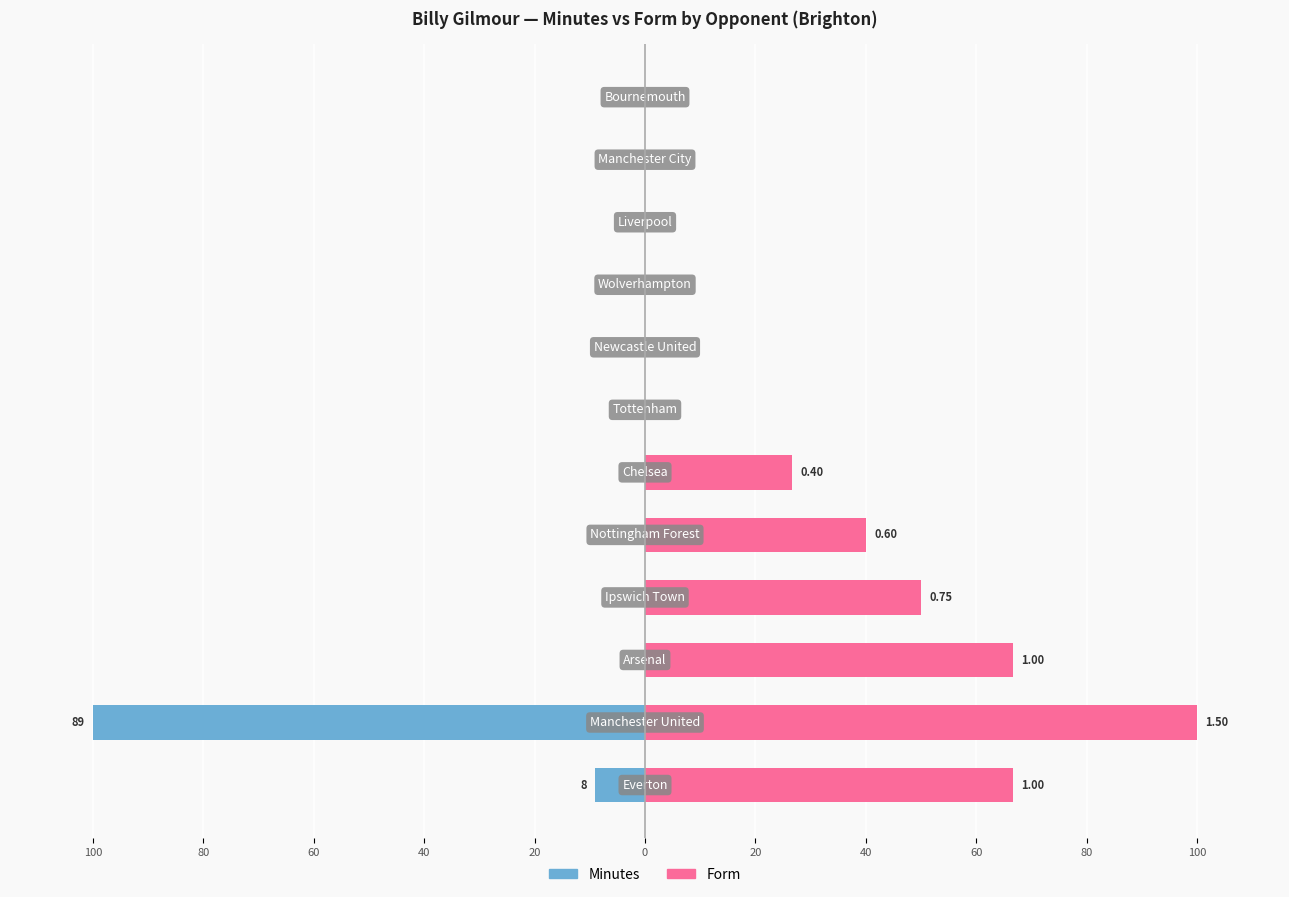

How many values in Minutes are below zero?

2